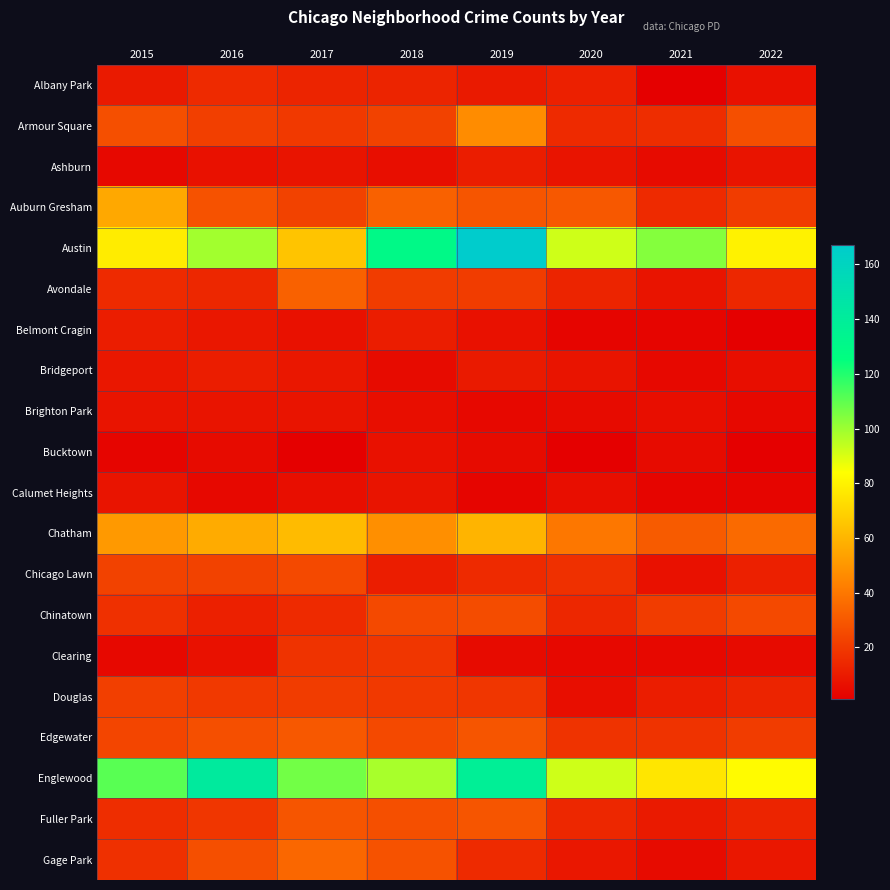

Which category has the highest value across all series?

2019